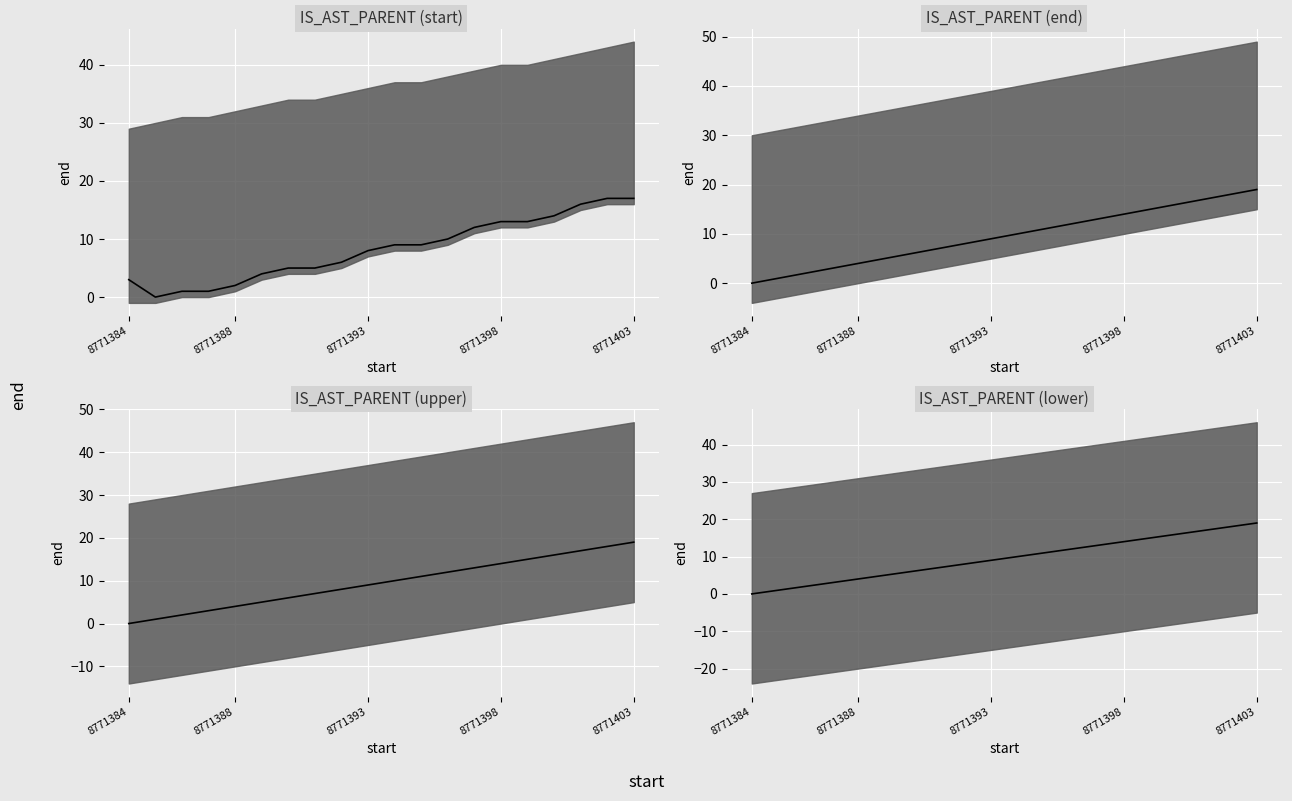

How many lines are shown in the chart?

1